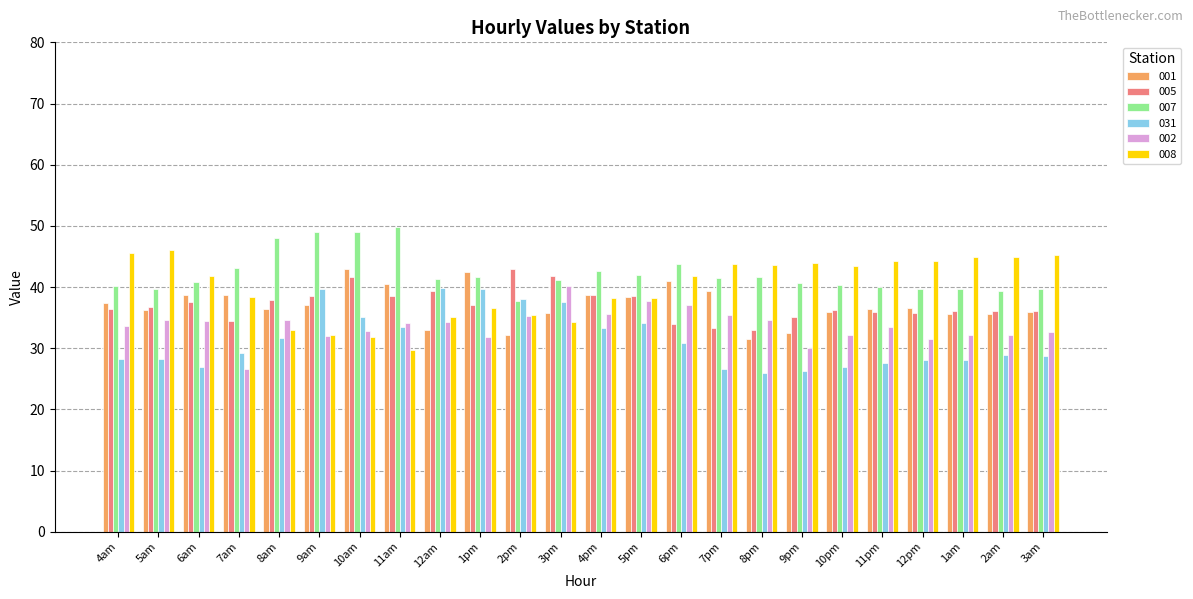

Which label corresponds to the largest value in the chart?

11am